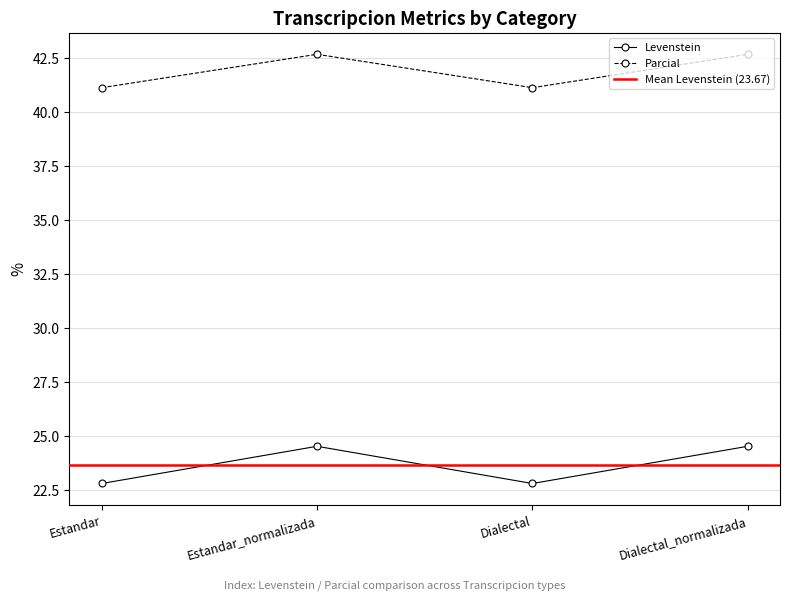

Reading left to right, transcribe all the data shown in this chart.

Levenstein: Estandar=22.8	Estandar_normalizada=24.5	Dialectal=22.8	Dialectal_normalizada=24.5
Parcial: Estandar=41.1	Estandar_normalizada=42.7	Dialectal=41.1	Dialectal_normalizada=42.7